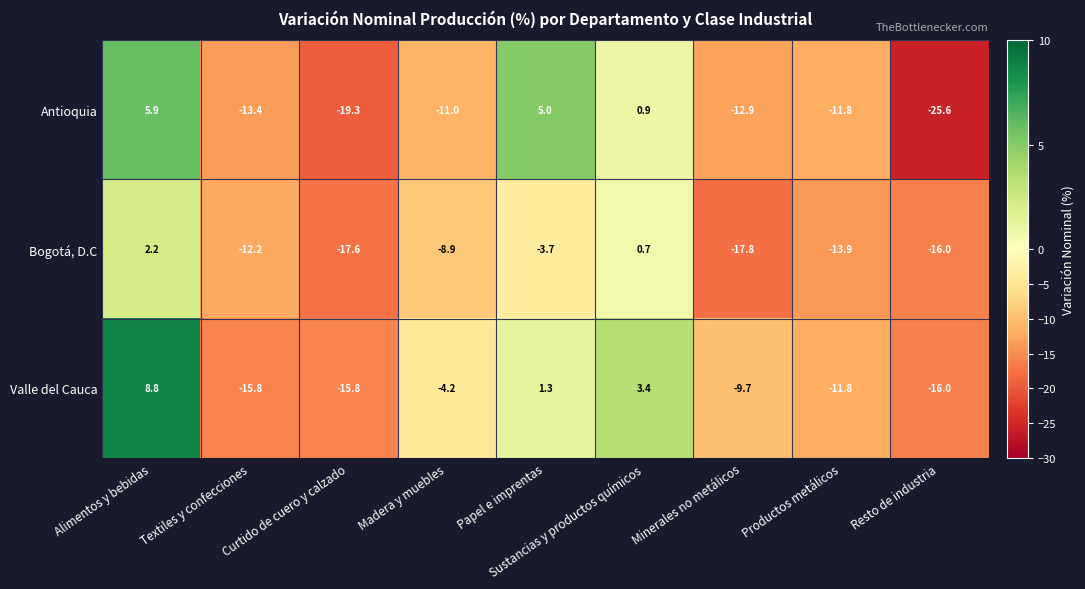

Which category has the lowest value across all series?

Resto de industria